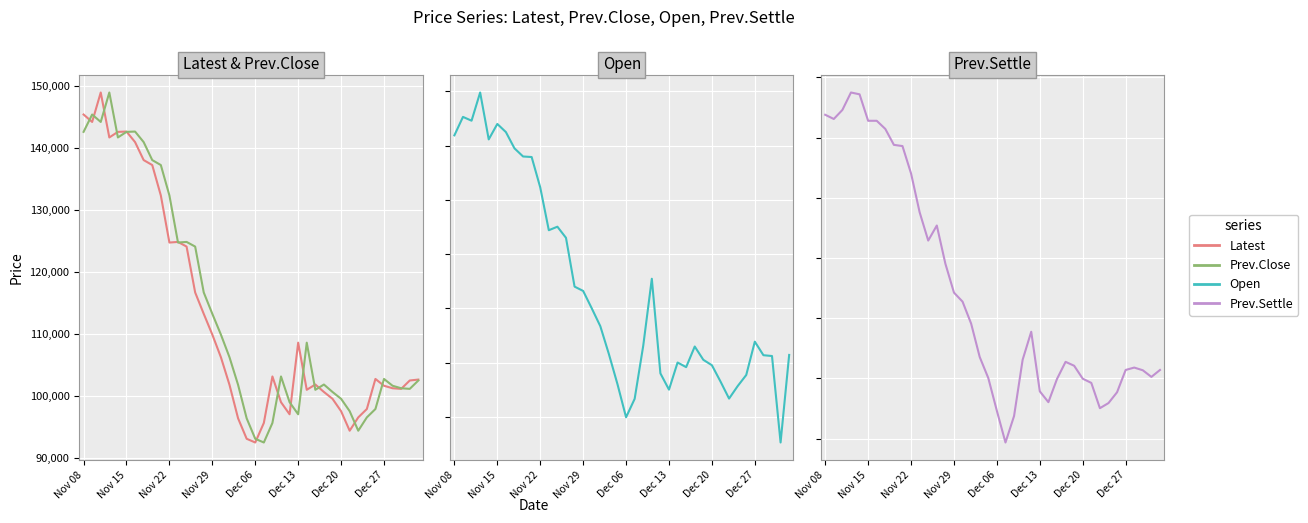

Which has a higher value, 38 or 15?

15